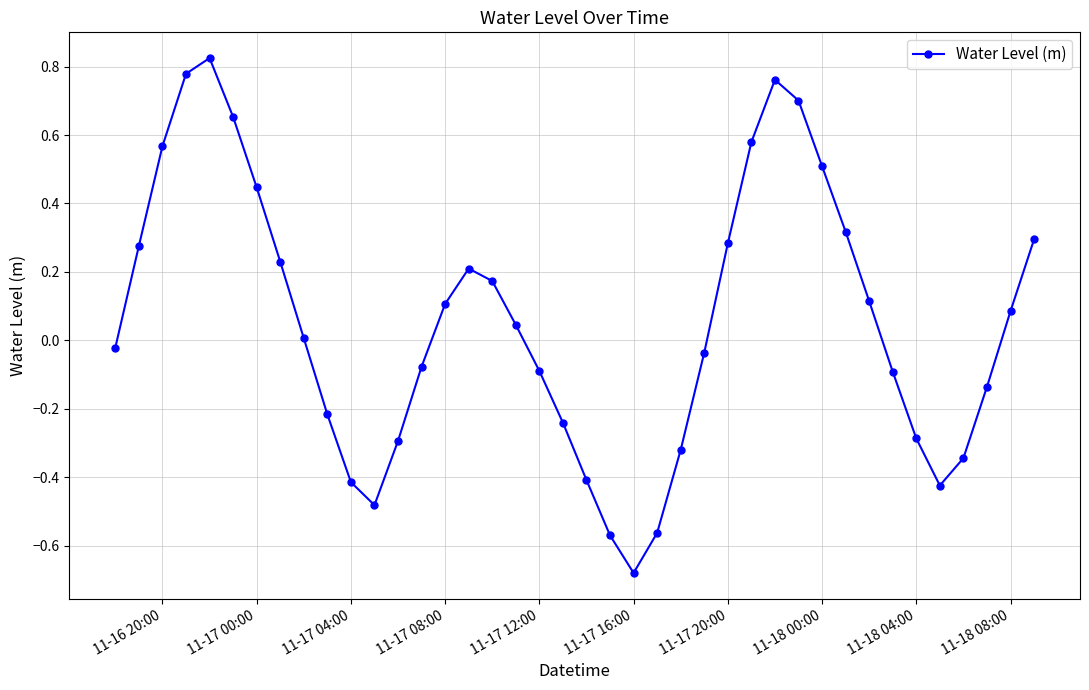

How many points are lower than both their immediate neighbors (excluding endpoints)?

3